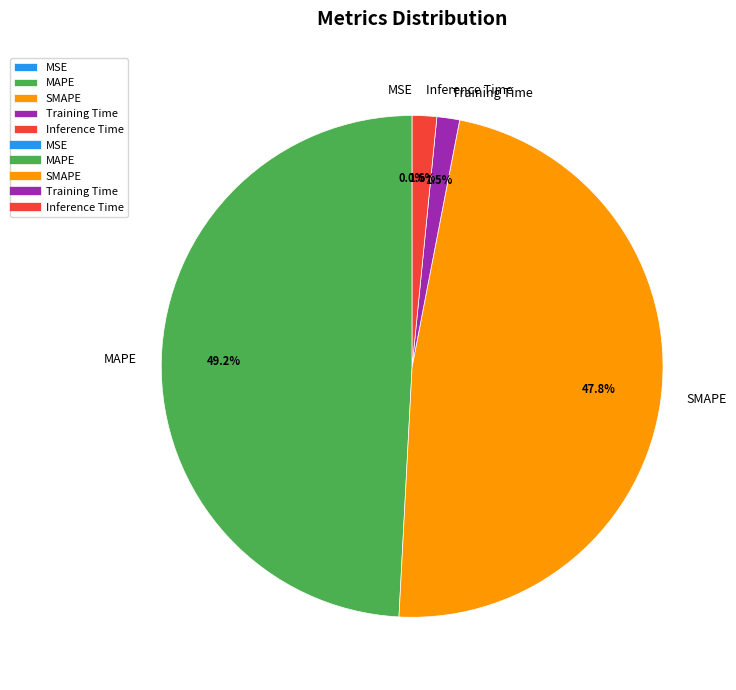

Is there any slice that represents more than half of the pie?

No